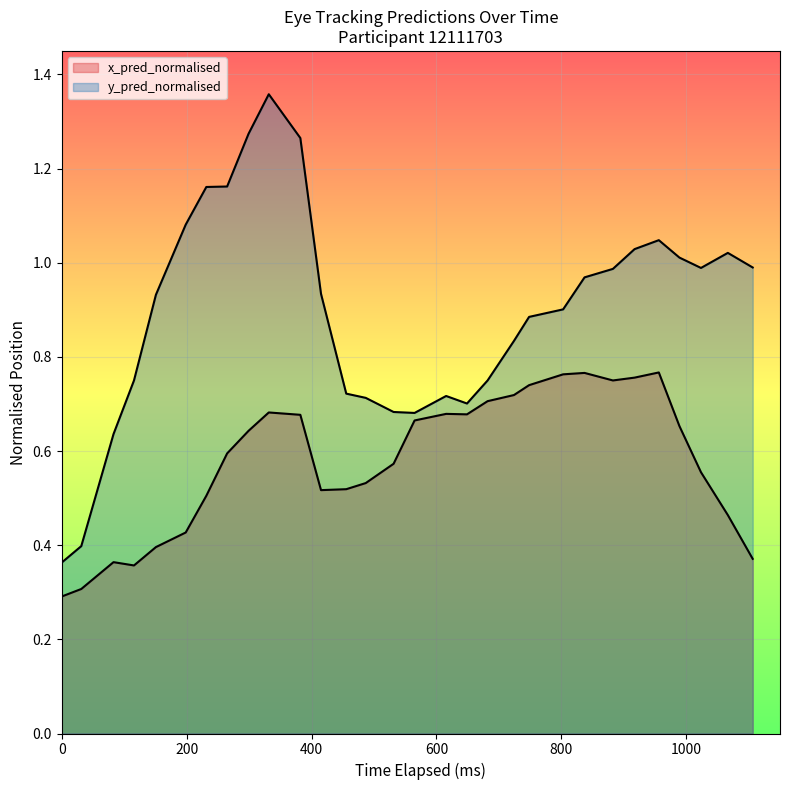

Which series has the largest range (max minus min)?

y_pred_normalised